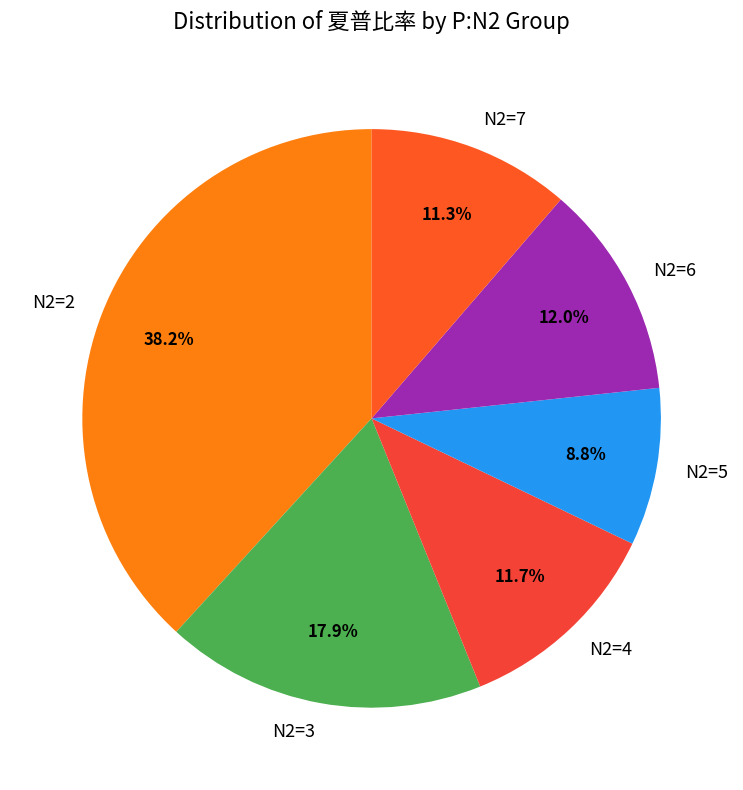

Approximately how many times larger is the value at N2=4 compared to N2=6?

1.0